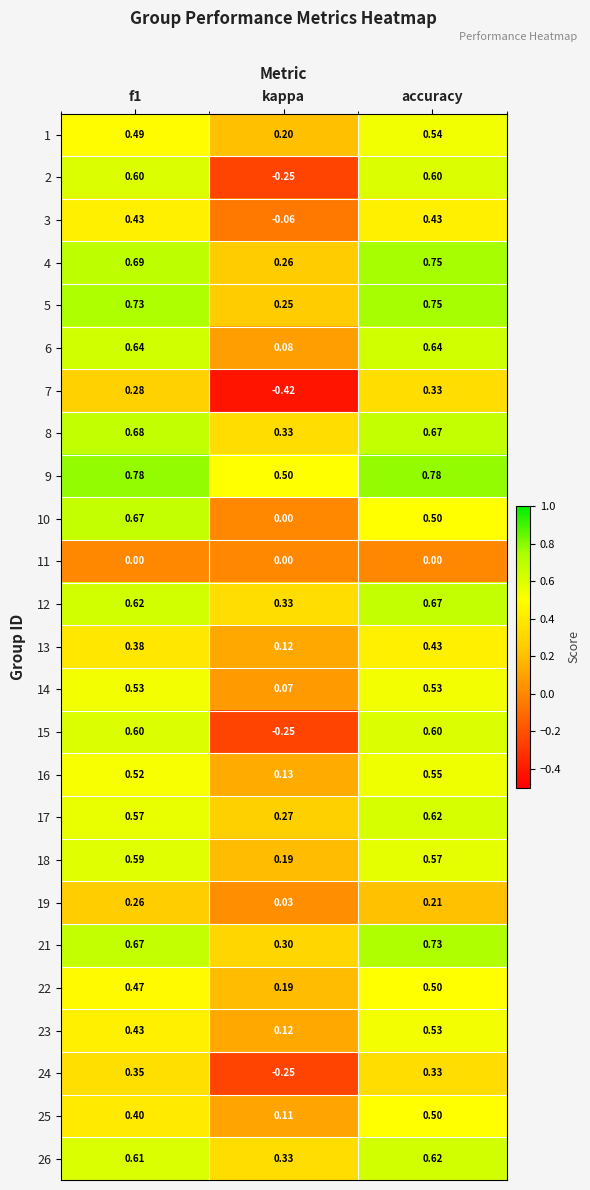

At which category is the sum across all series the highest?

accuracy